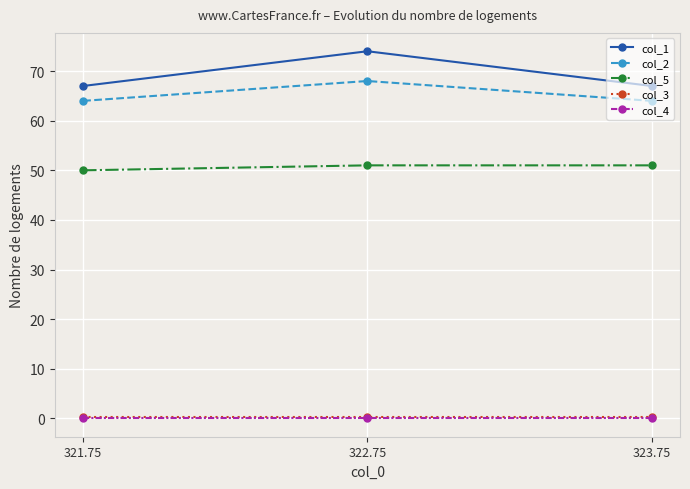

At how many categories does at least one series exceed 21?

3